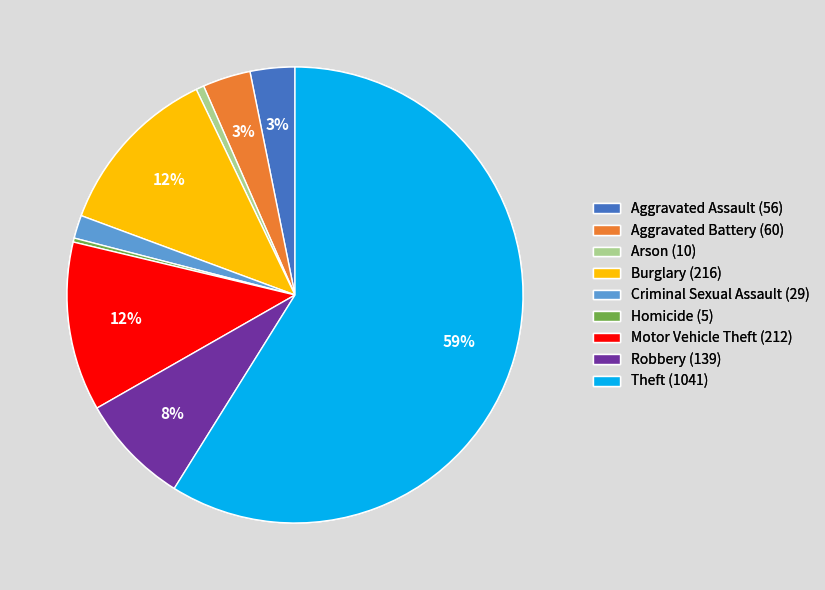

To the nearest percent, what is the difference between the largest and smallest slice percentages?

59%